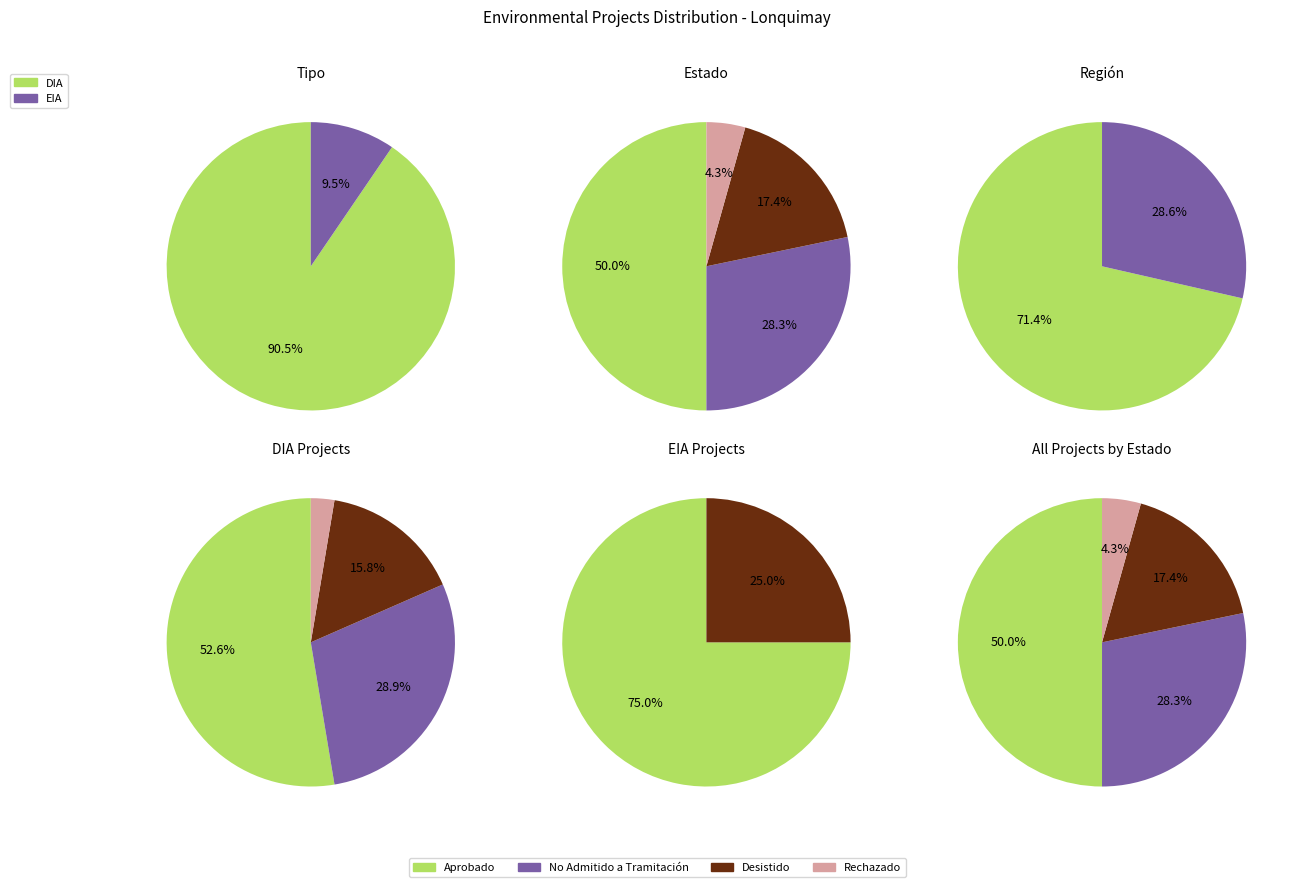

Which slice is the largest?

DIA